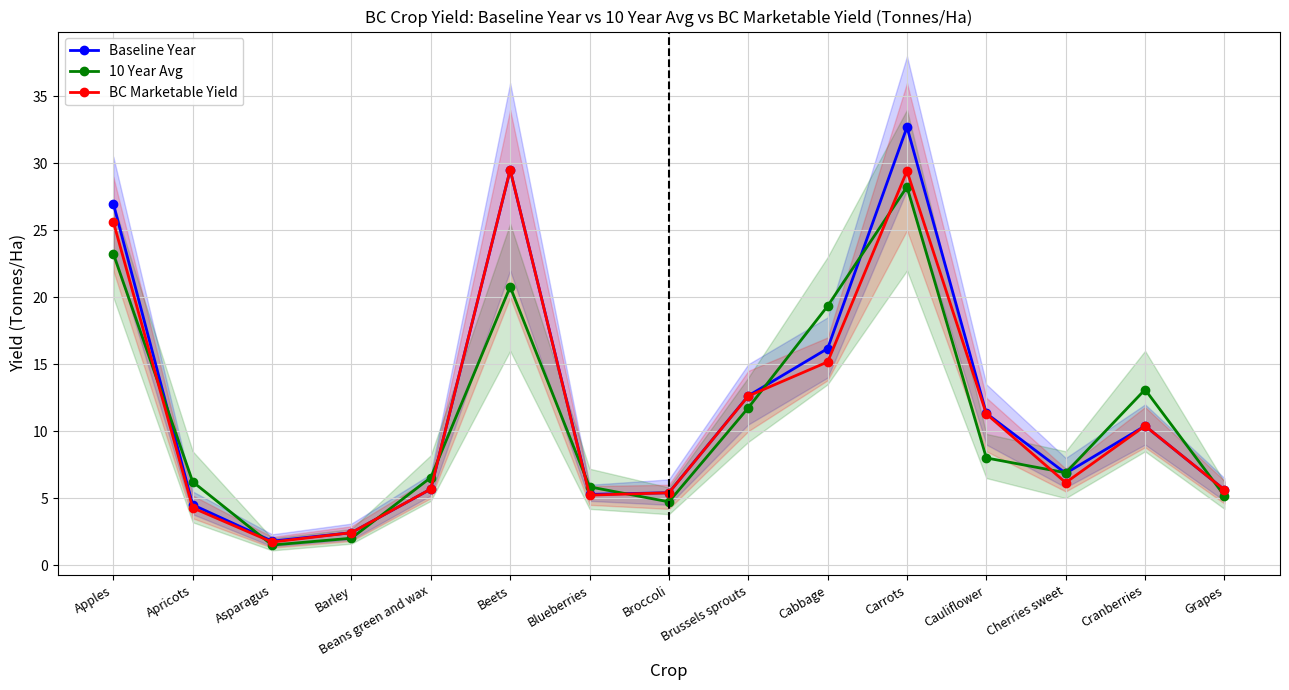

How many intersections are there between BC Marketable Yield and Baseline Year?

3